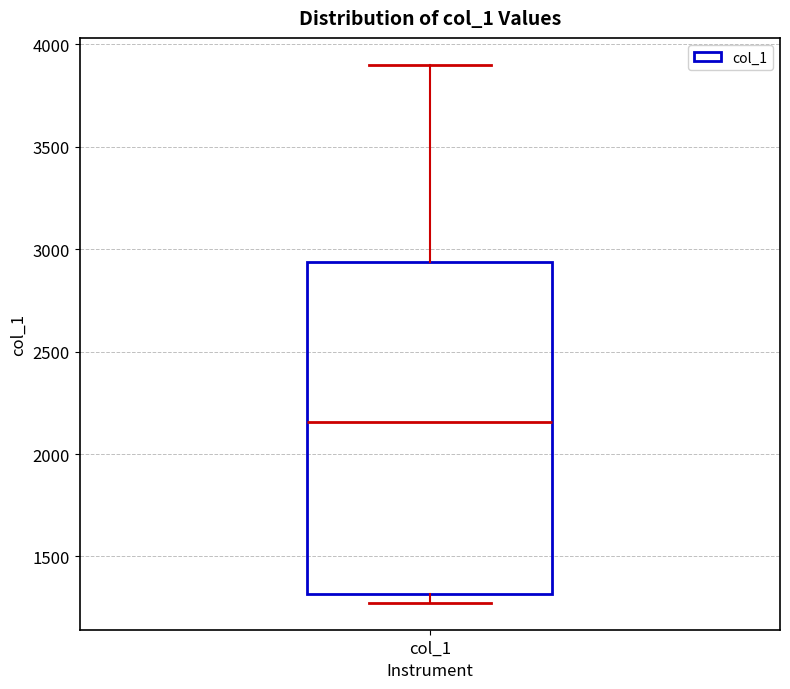

Read this box plot against the y-axis: the position of the median line, the range covered by the box, and the ends of both whiskers. The values are not printed on the chart, so give them approximately, as read against the axis.

median 2150, box 1300 to 2950, whiskers 1250 to 3900